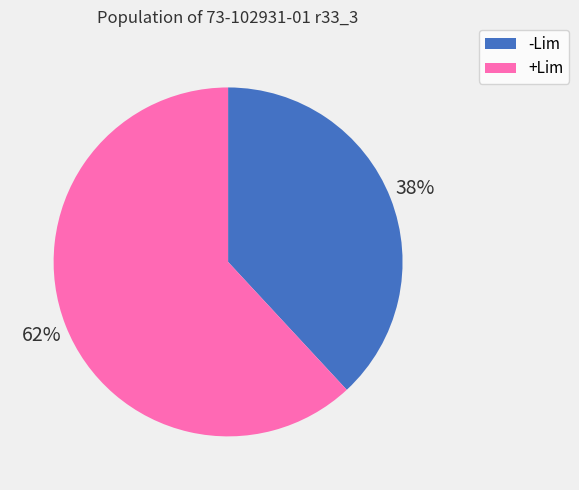

Rank the categories by value from highest to lowest.

+Lim, -Lim